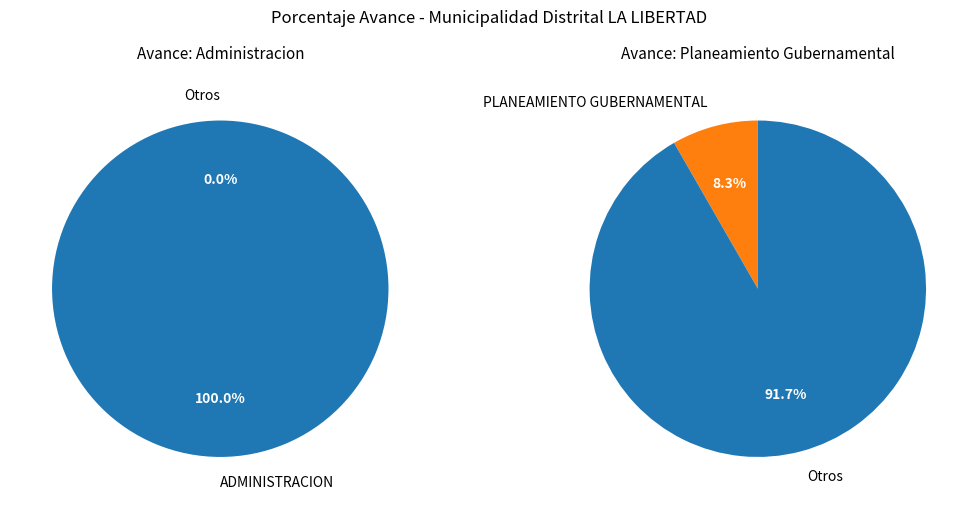

Does ADMINISTRACION represent more than half of the total?

Yes